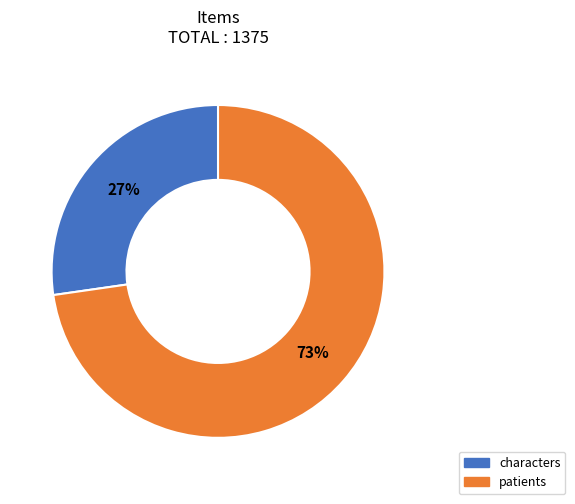

Which slice is the largest?

patients